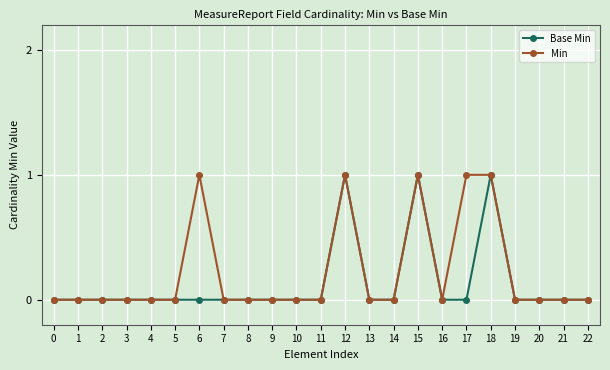

Does the chart display data point markers on the line(s)?

Yes